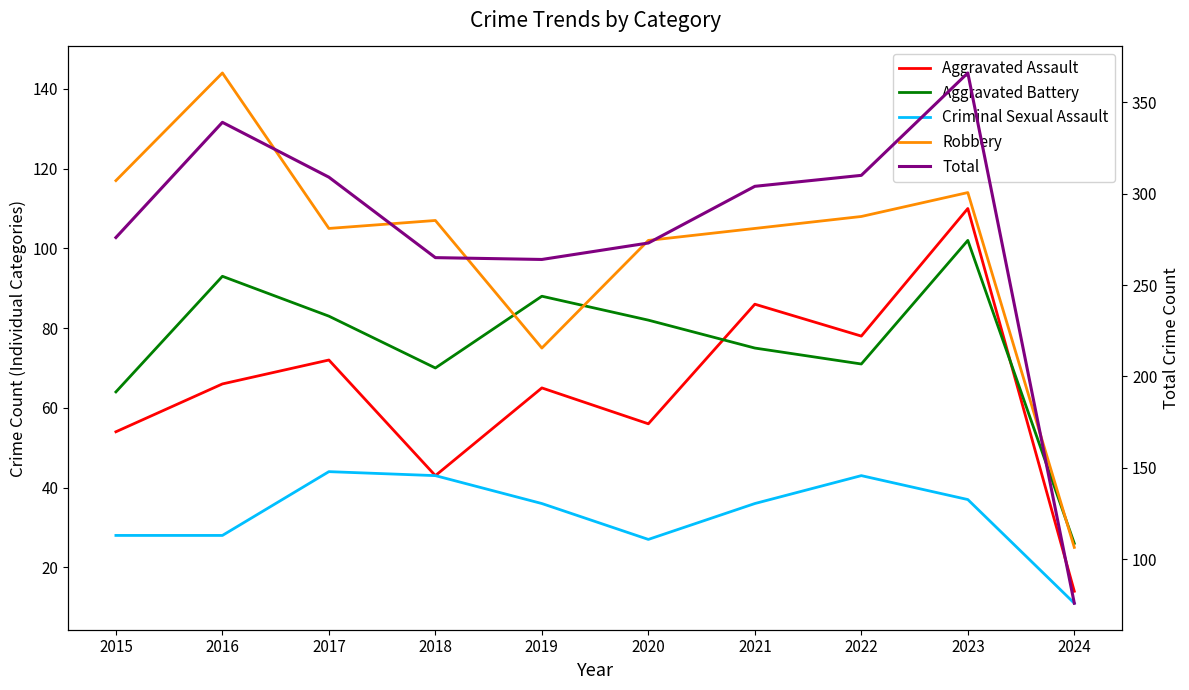

How many lines are shown in the chart?

5